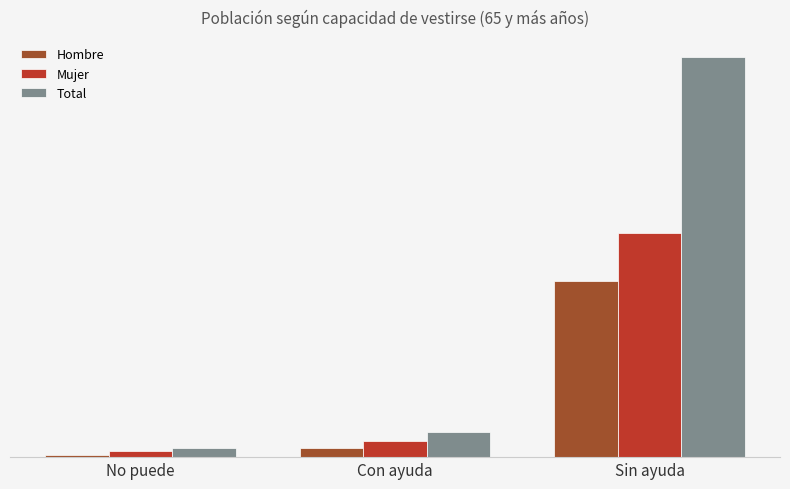

Reading right to left, what are all the values shown in this chart?

Hombre: 555671	27772	7885
Mujer: 706312	51051	20568
Total: 1261983	78823	28452